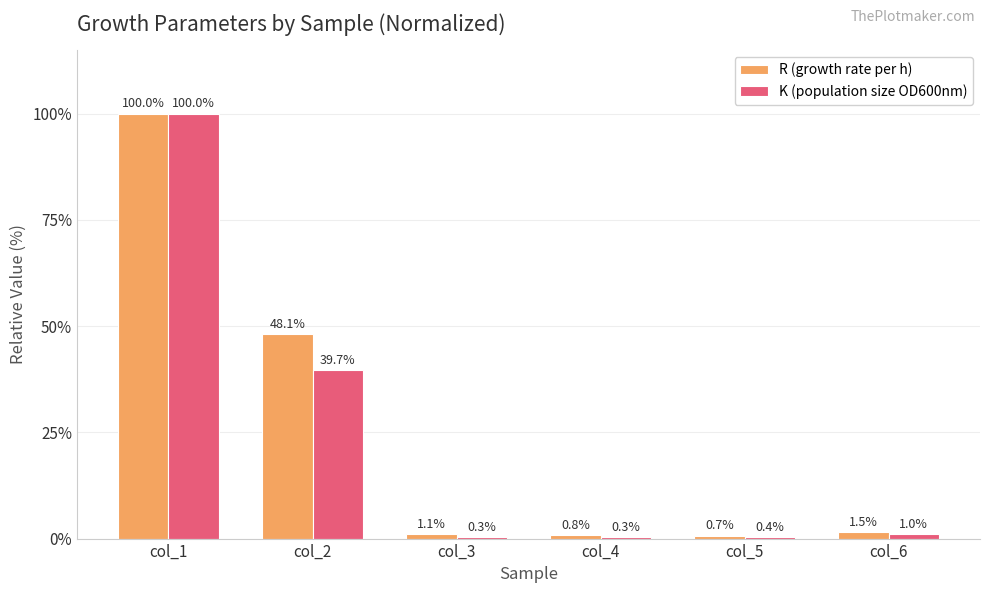

Where does the R (growth rate per h) series first go above 1?

col_1